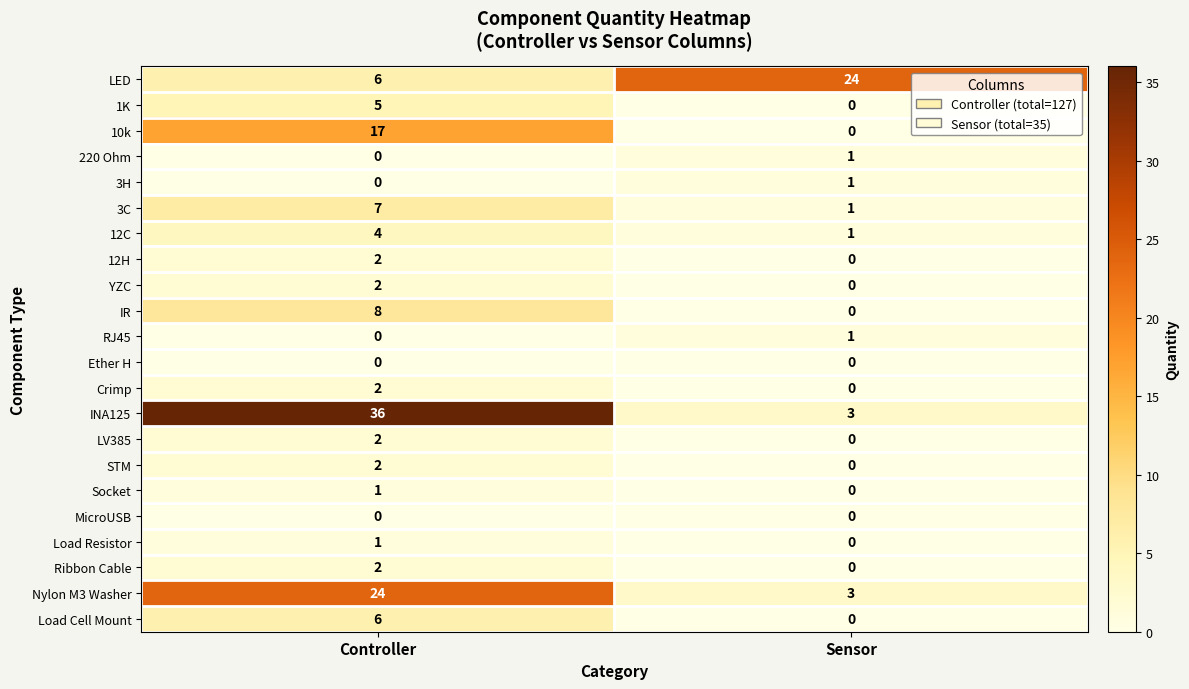

At which category is the sum across all series the highest?

Controller